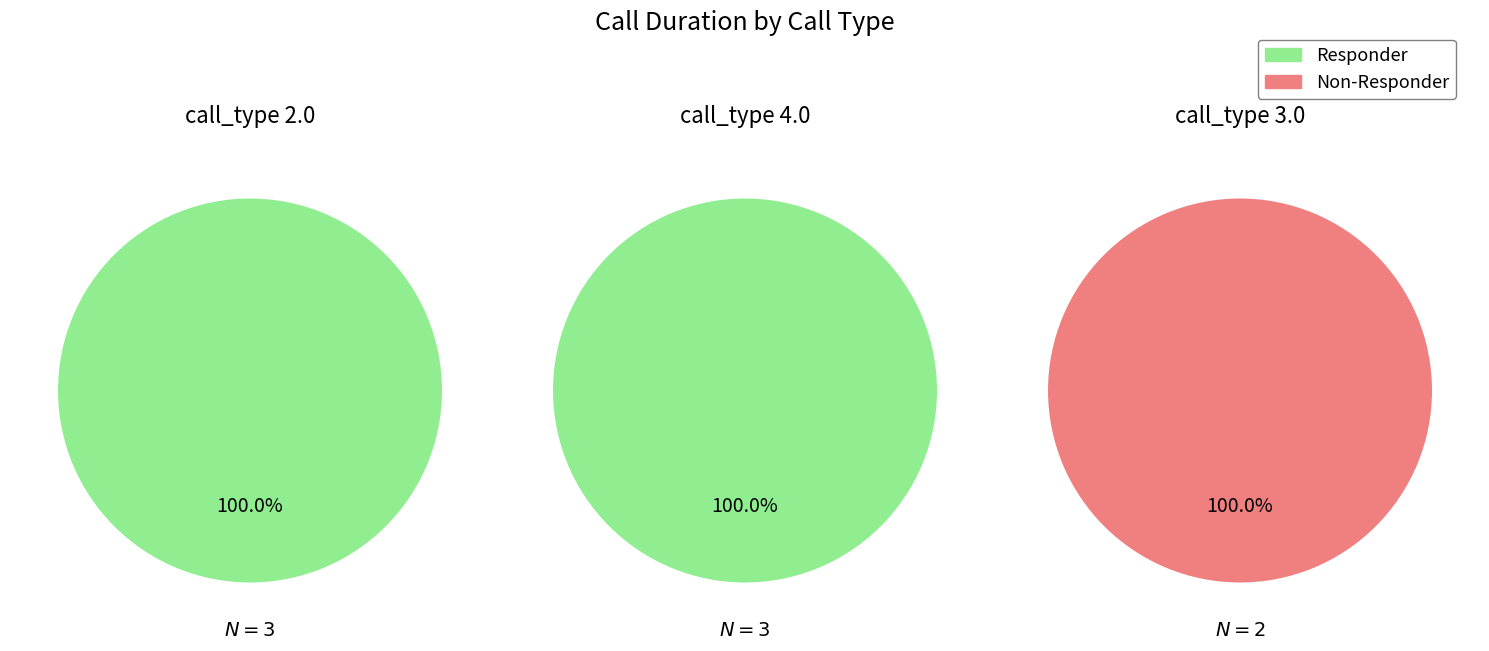

Rank the series at 3 from lowest to highest value.

Responder, Non-Responder